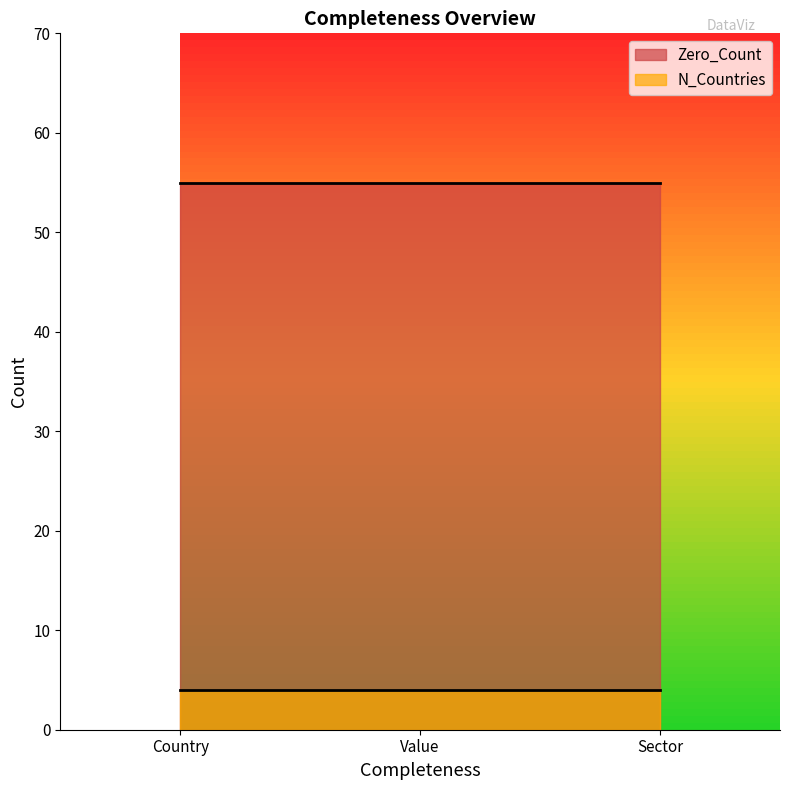

The Zero_Count series shows 55 at Country. True or false?

True